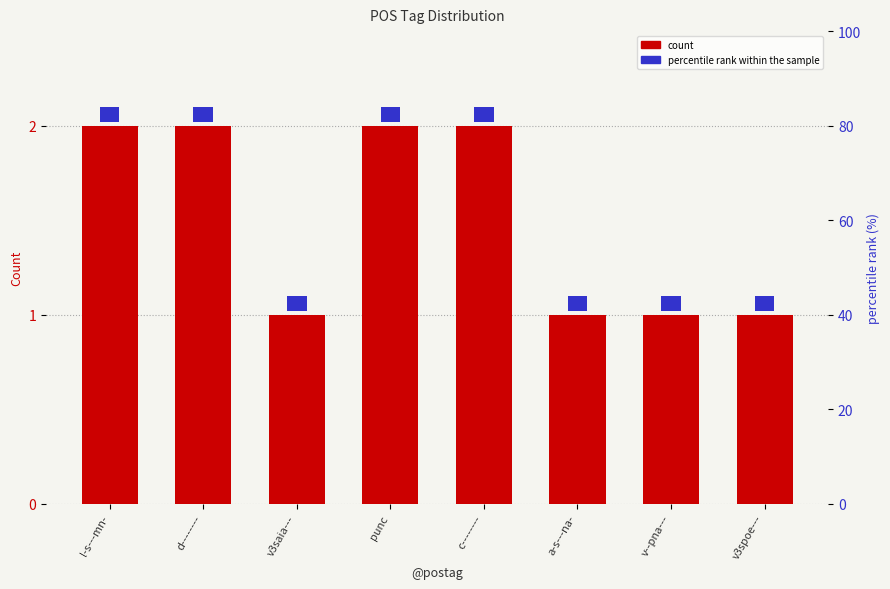

What is the label of the 3rd bar from the left?

v3saia---